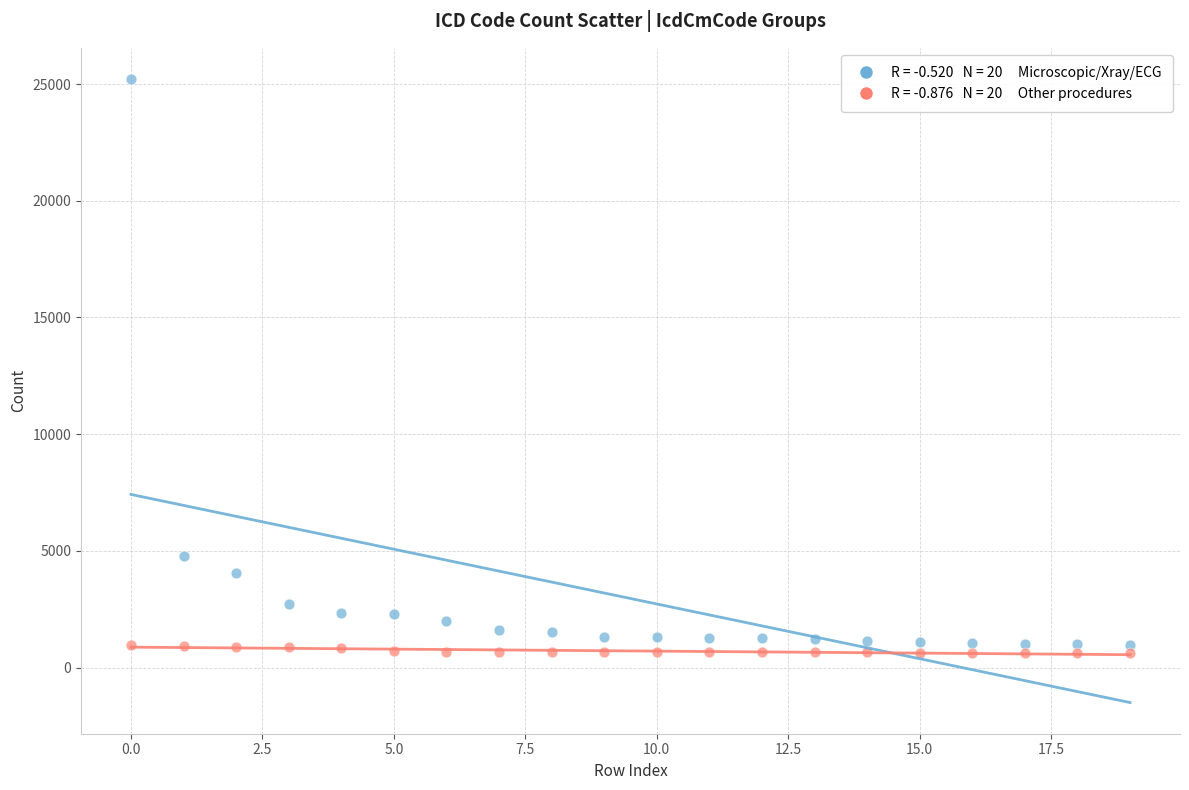

Across all data points, what is the range of Y values (max minus min)?

24617